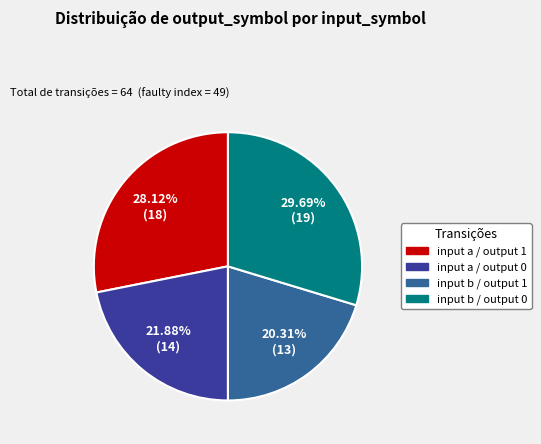

Is there any slice that represents more than half of the pie?

No